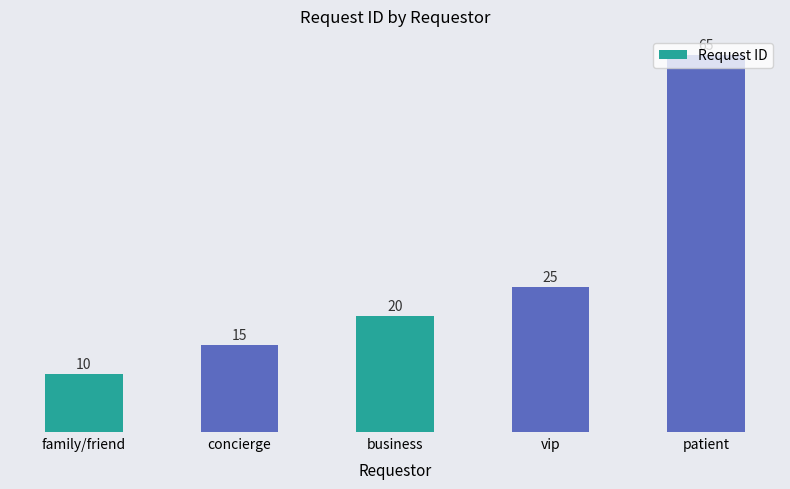

What position from the left is patient?

5